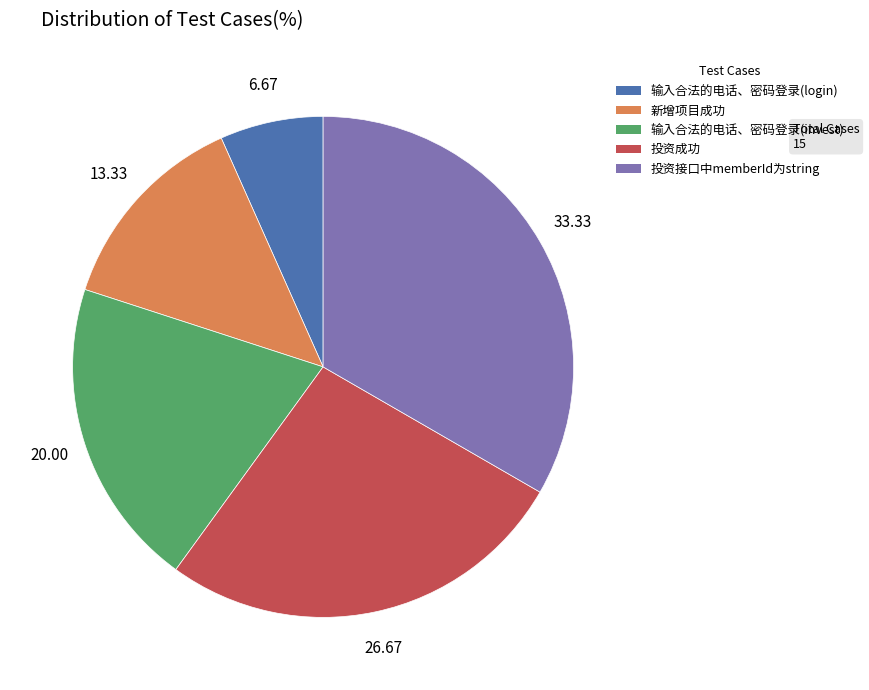

The 投资接口中memberId为string slice represents 33% of the pie. True or false?

True